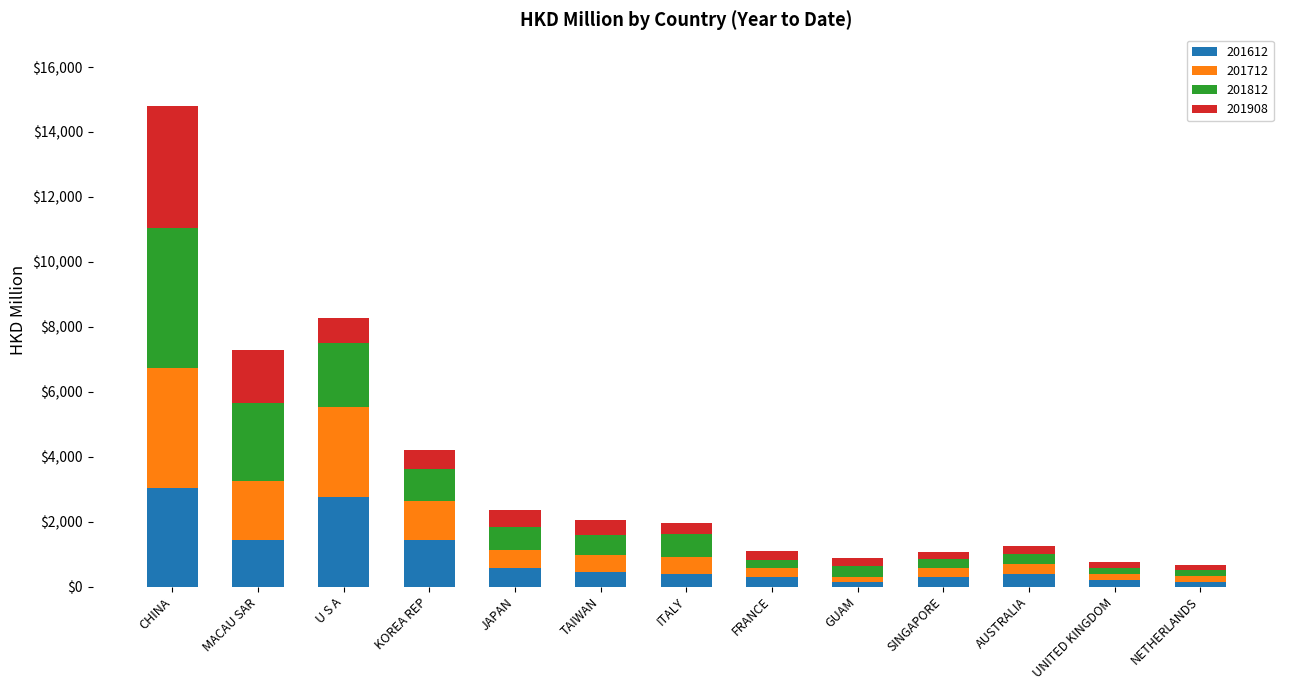

What is the total value across all series at JAPAN?

2357.9